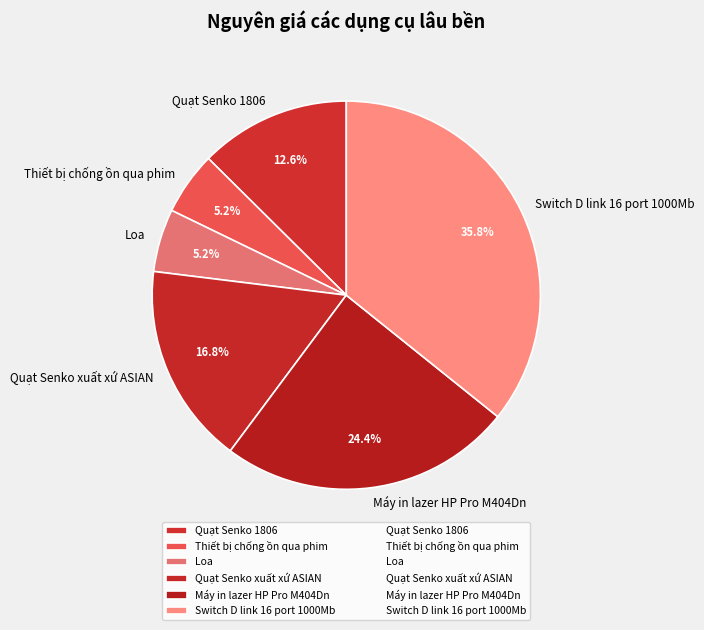

To the nearest percent, what portion does Loa represent?

5%